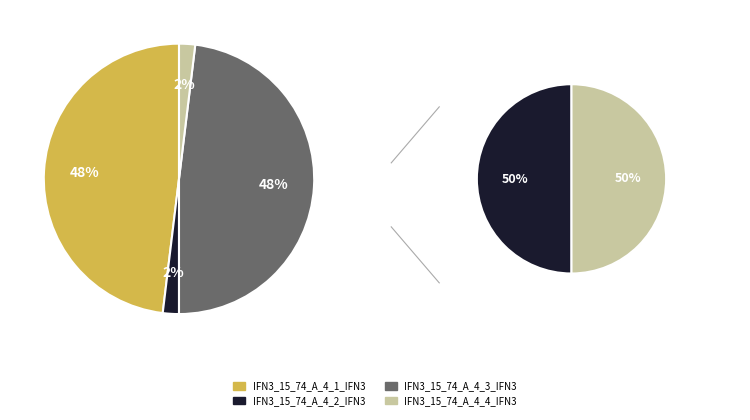

Is there any slice that represents more than half of the pie?

No